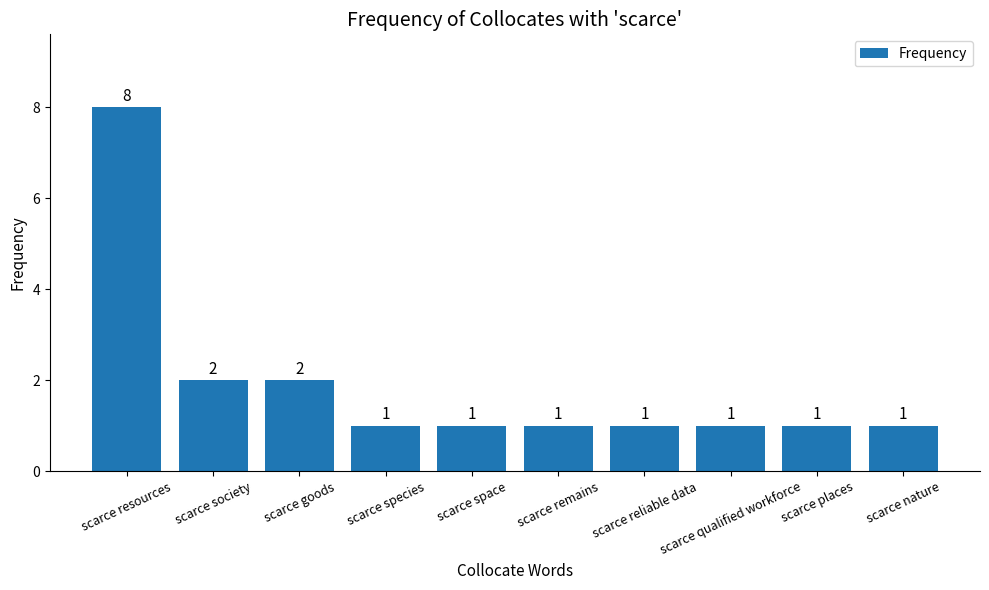

What is the smallest value displayed?

1